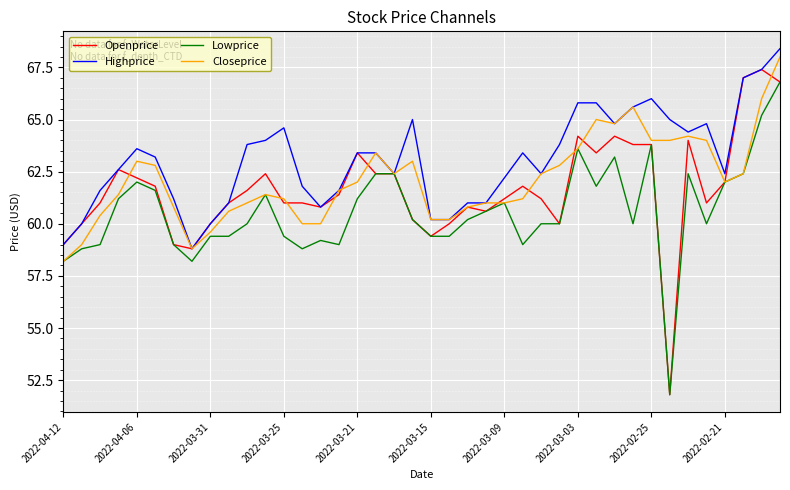

Which series has the largest range (max minus min)?

Openprice